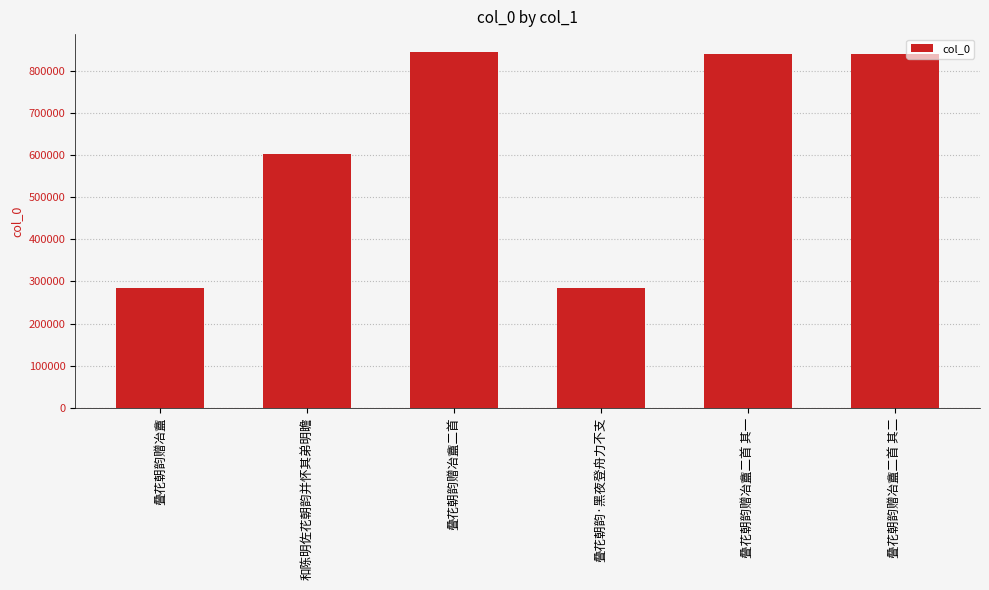

What is the smallest value displayed?

284641